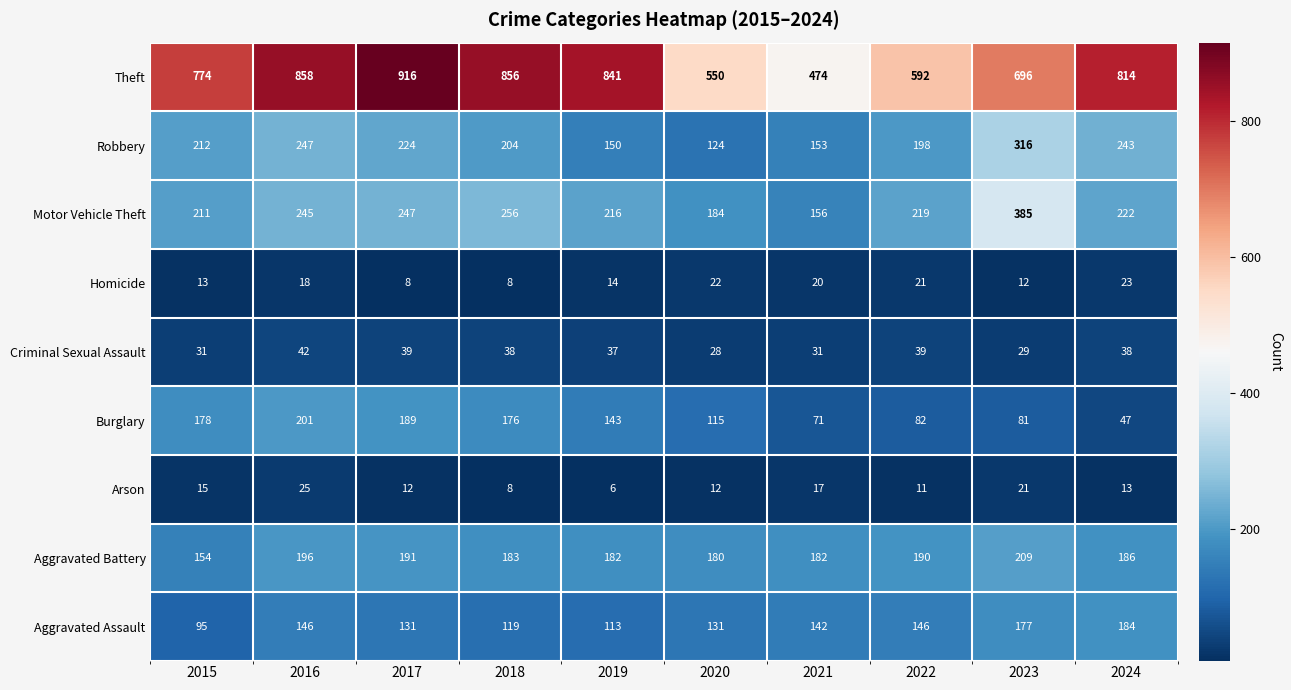

How many values in the Aggravated Battery series are below 186?

5